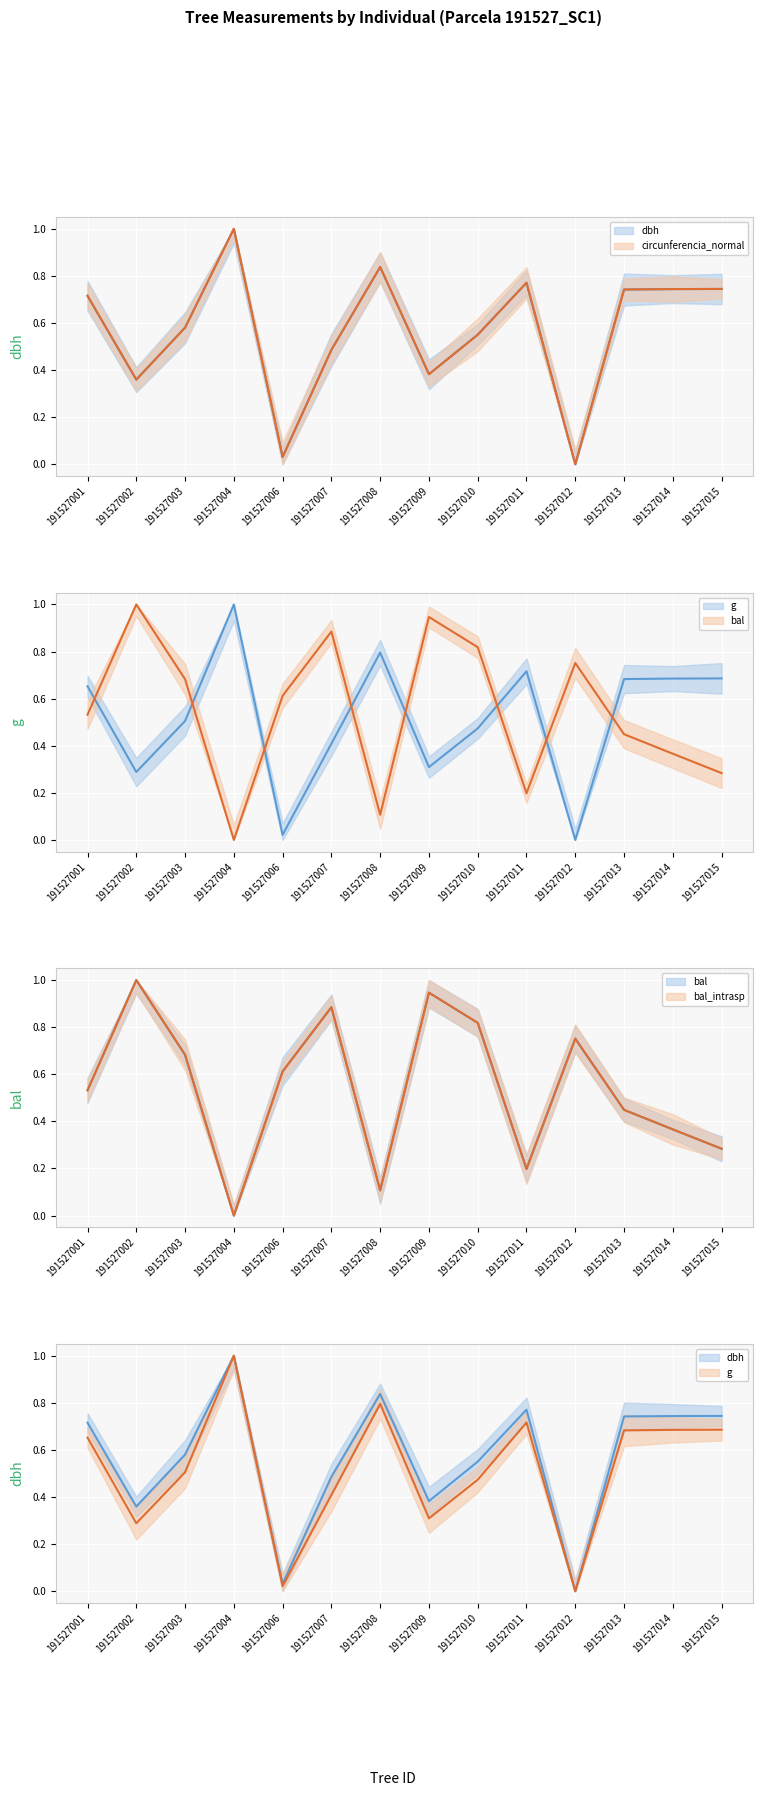

How many data points does each series have?

14